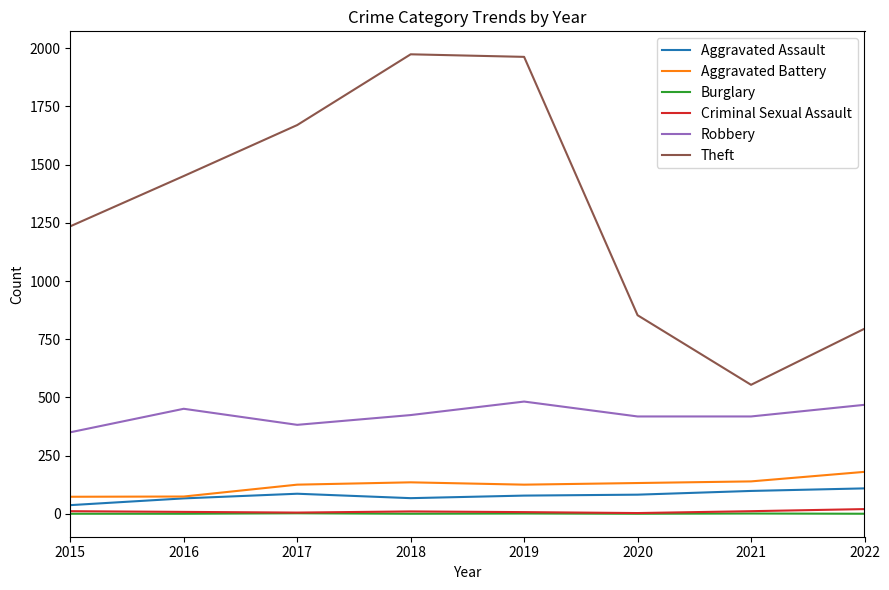

Where is Theft nearest to the value 1264?

2015